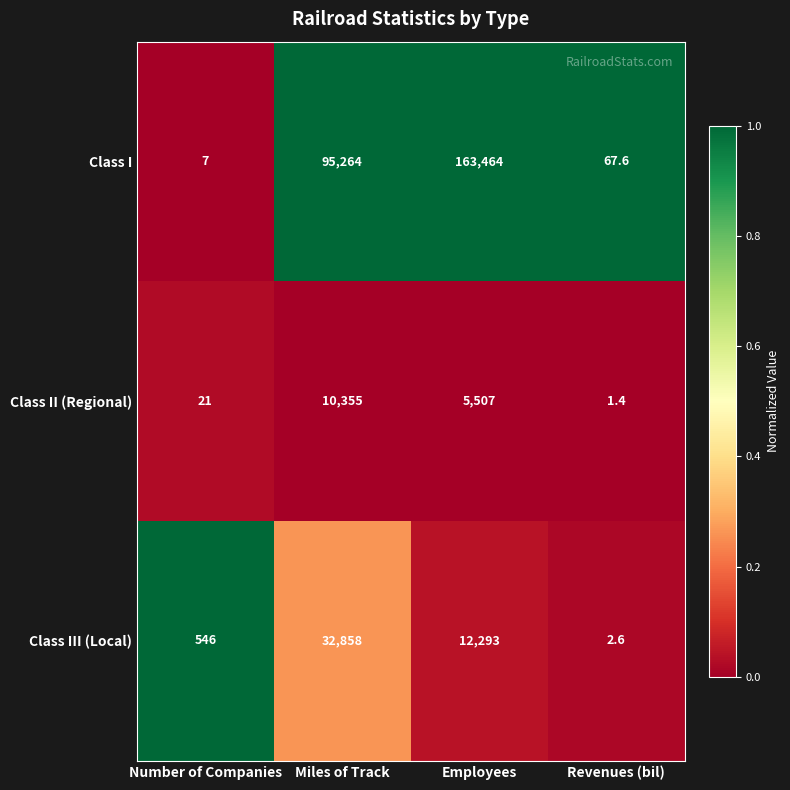

What is the maximum value shown in the chart?

163464.0